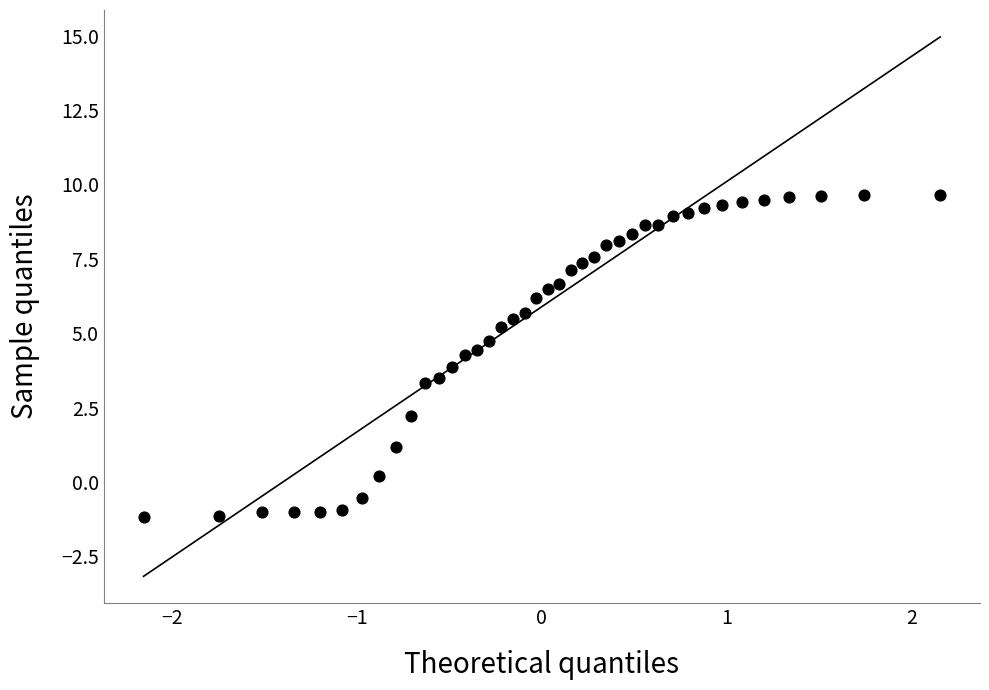

What is the range of Y values (max minus min)?

10.8